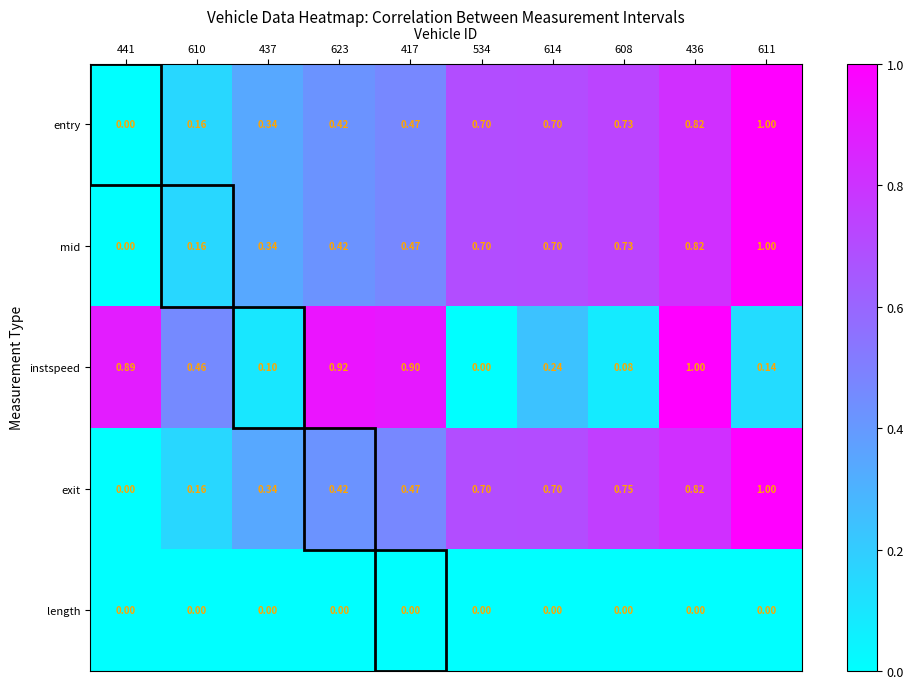

Which series has the largest total across all categories?

exit